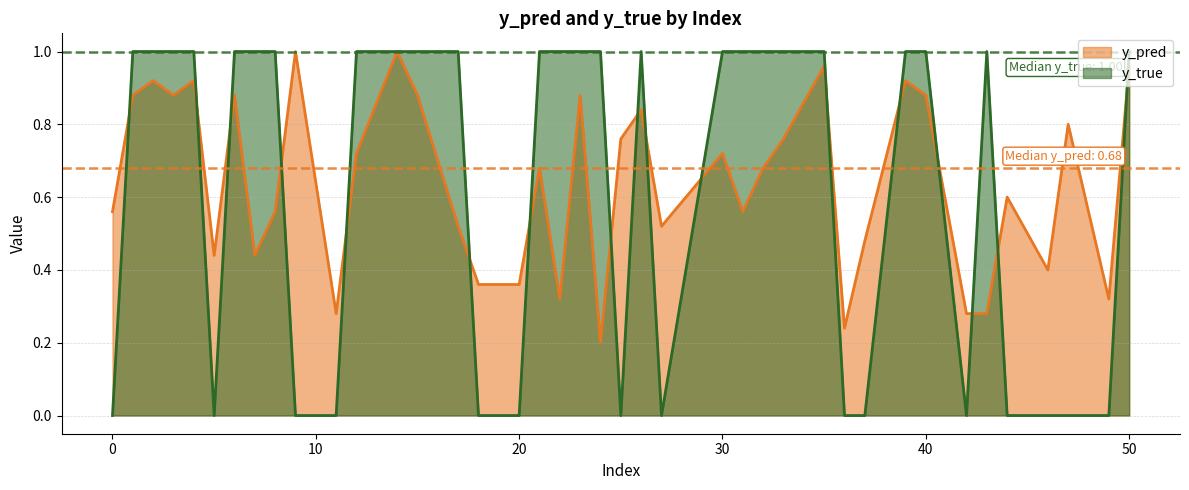

How many times do y_true and y_pred cross each other?

17